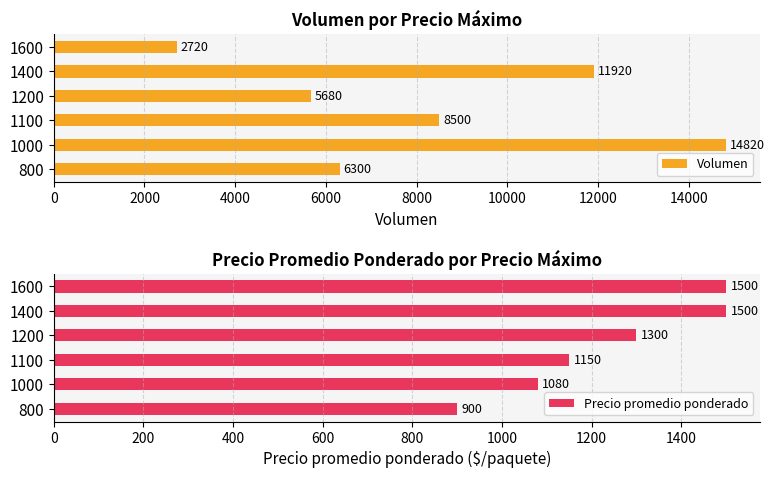

At how many categories does at least one series exceed 9916?

2